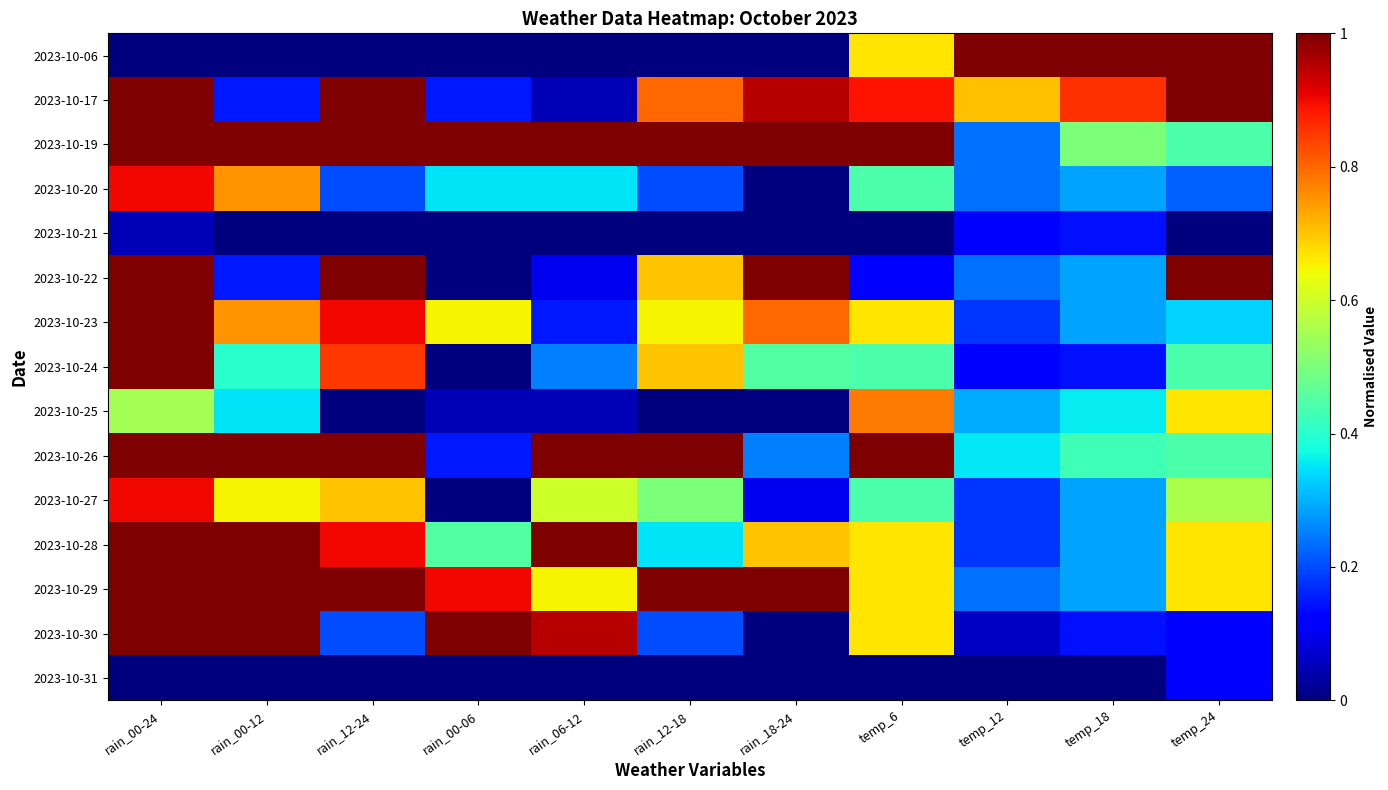

What is the spread (max minus min) of values at temp_24?

1.0